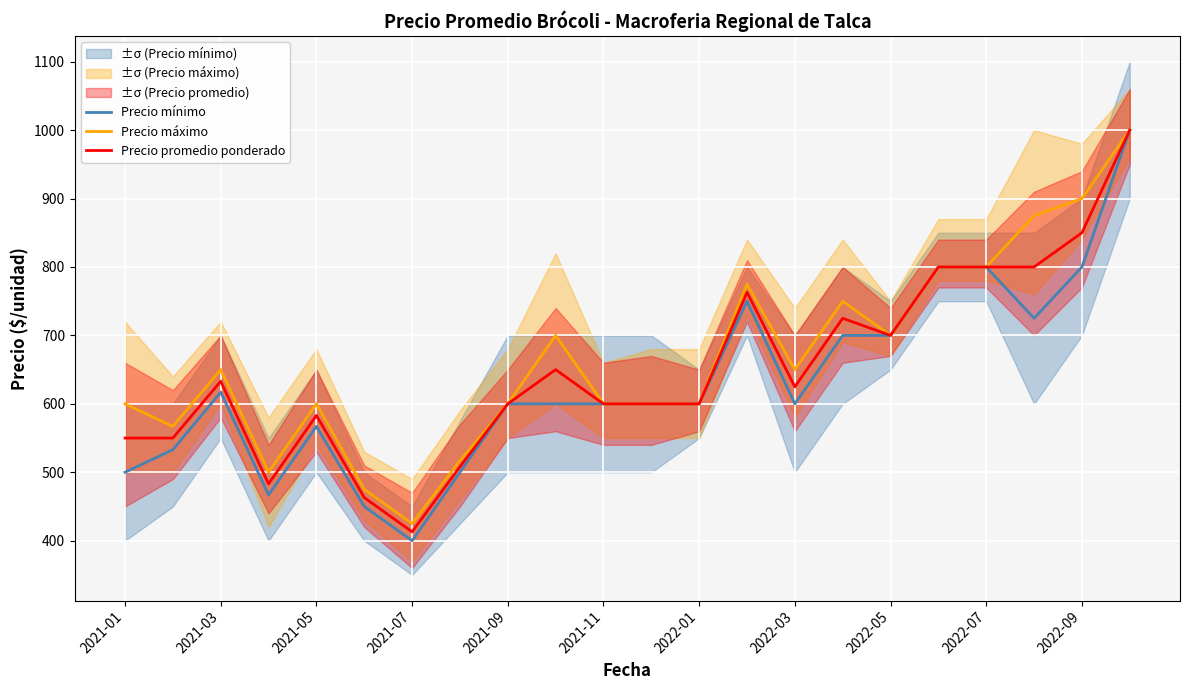

Is this an area chart (filled region under the line)?

No